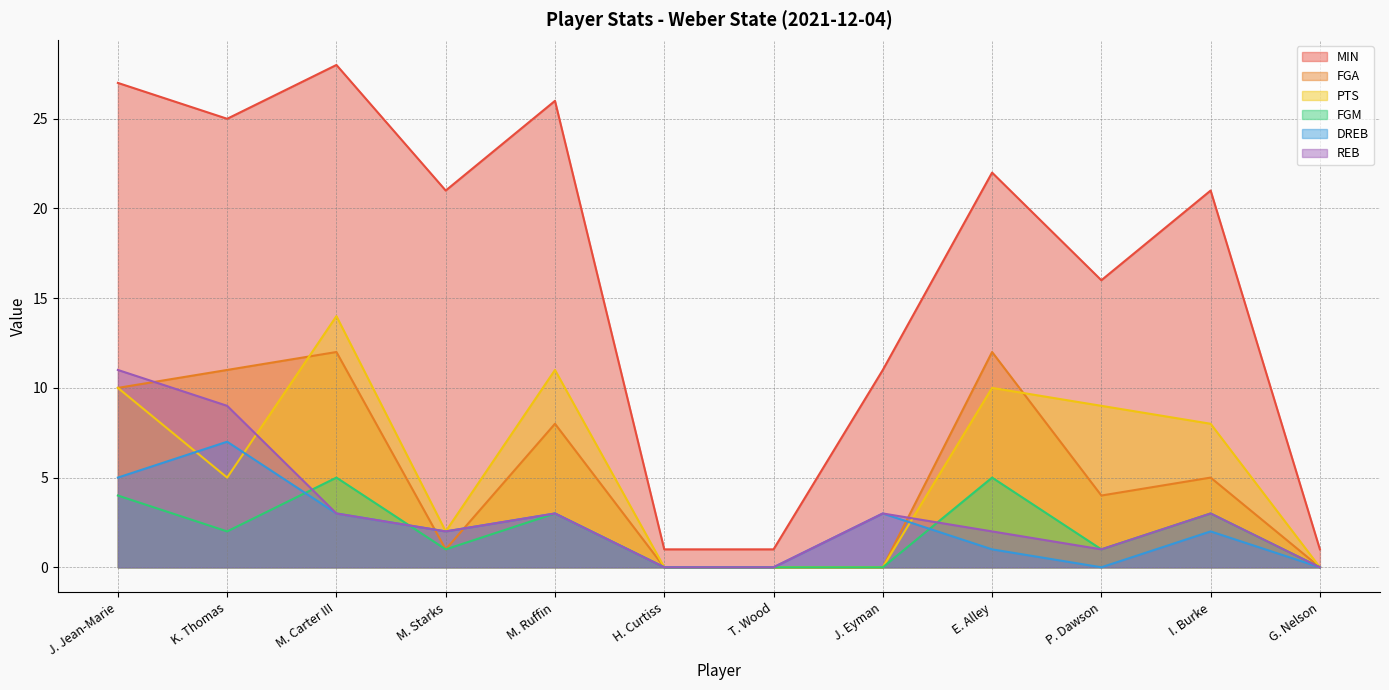

At which category does FGM reach its first local valley?

K. Thomas